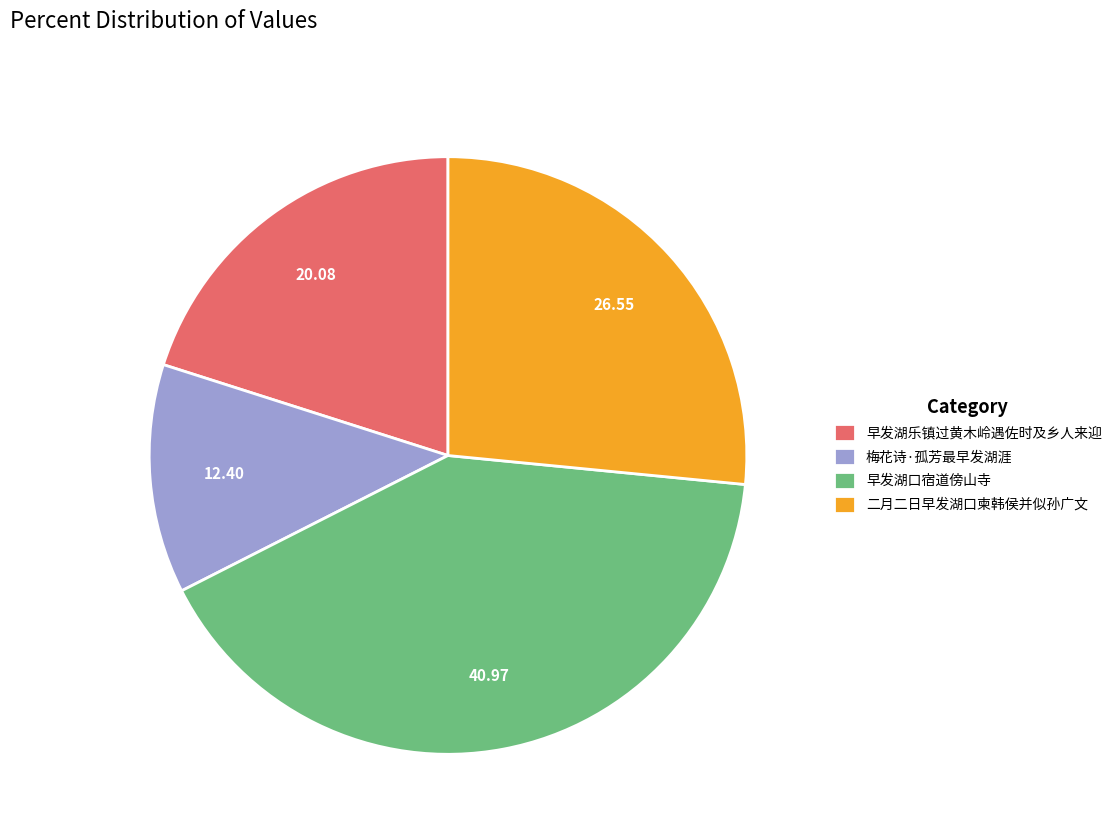

The 二月二日早发湖口柬韩侯并似孙广文 slice represents 27% of the pie. True or false?

True